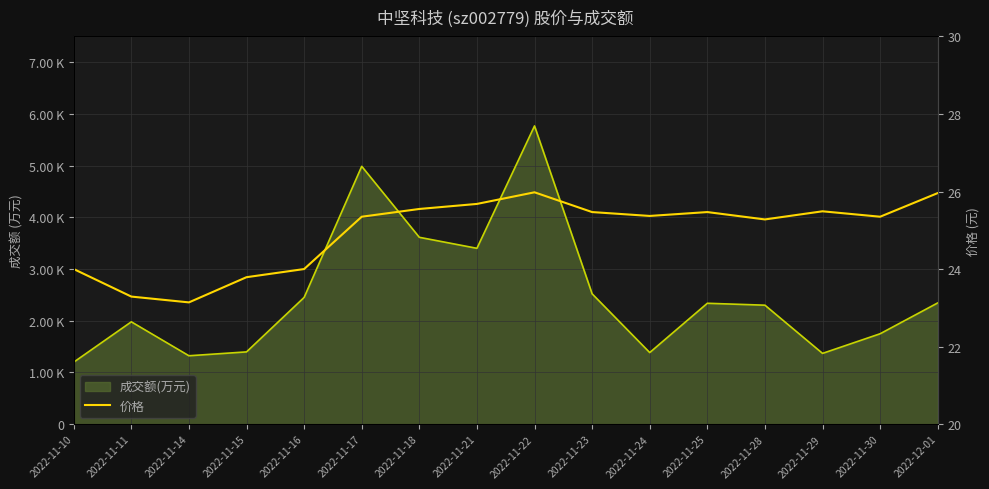

Where does the data first go above 25?

2022-11-17